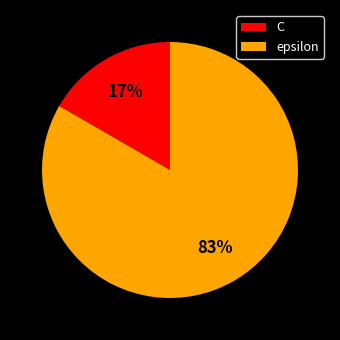

Rank the categories by value from highest to lowest.

epsilon, C